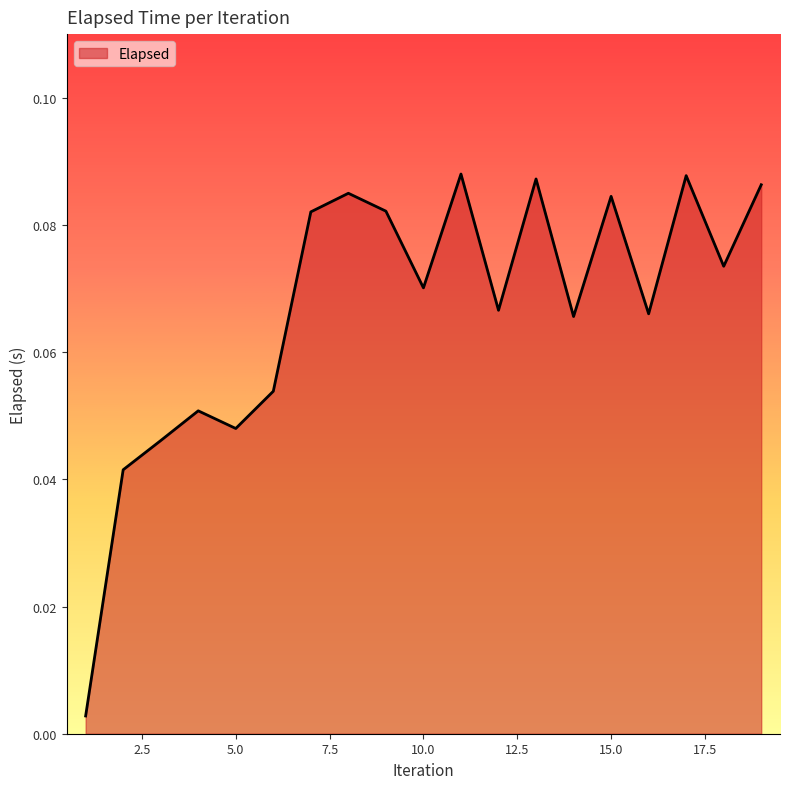

Reading left to right, what are all the values shown in this chart?

0.0	0.0	0.0	0.1	0.0	0.1	0.1	0.1	0.1	0.1	0.1	0.1	0.1	0.1	0.1	0.1	0.1	0.1	0.1